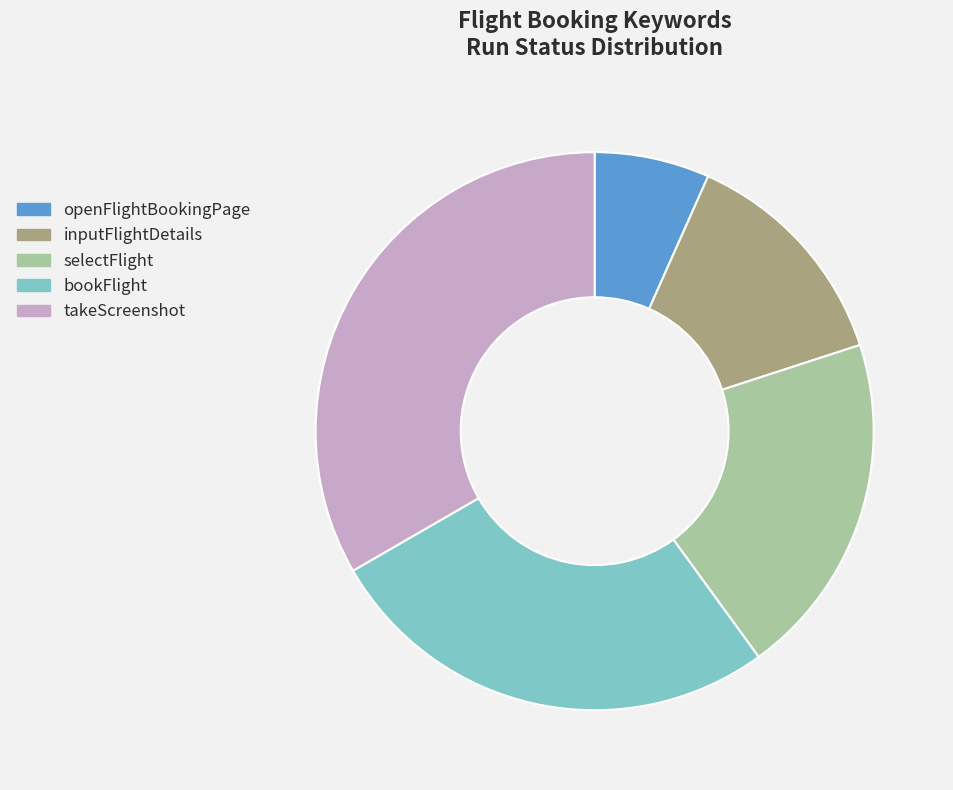

Between selectFlight and inputFlightDetails, which is larger?

selectFlight